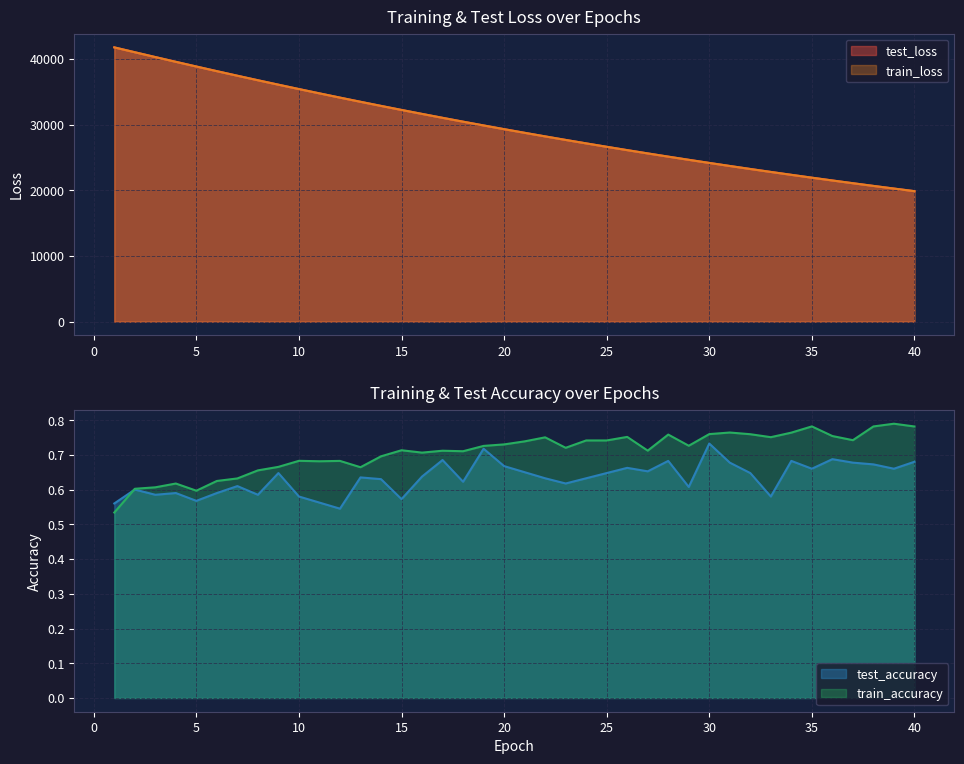

What is the value of the test_accuracy point at the 32nd from the left?

0.6